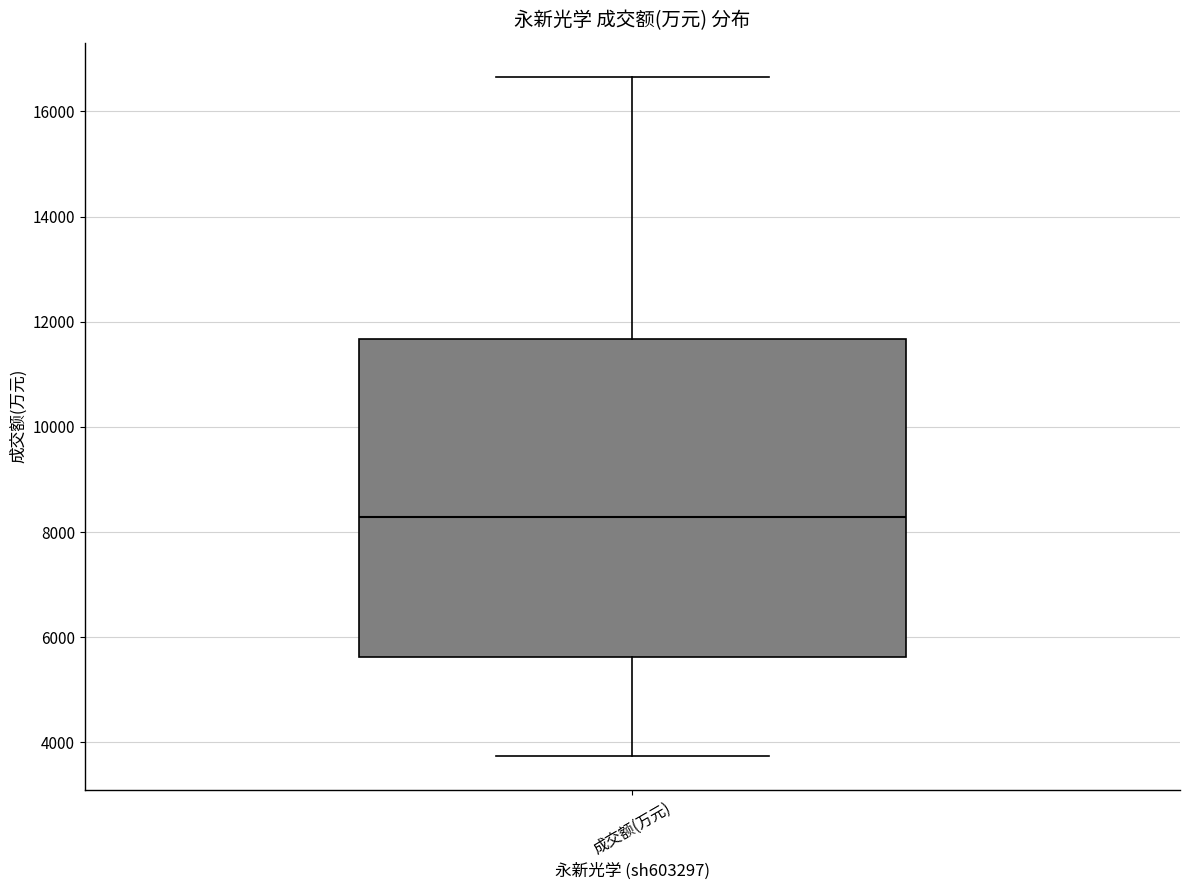

Where does the lower whisker of the box for 成交额(万元) end on the y-axis? The values are not printed on the chart, so give them approximately, as read against the axis.

3800